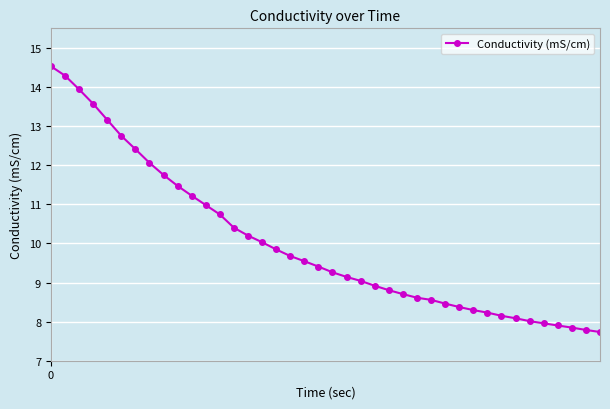

What is the value of the 22nd point from the left?

9.1